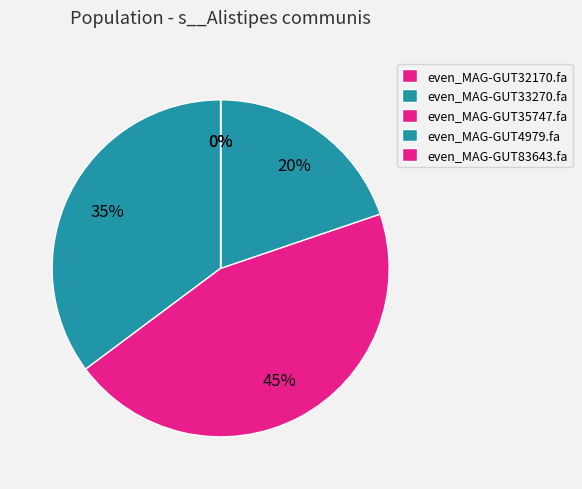

To the nearest percent, what portion does even_MAG-GUT33270.fa represent?

35%